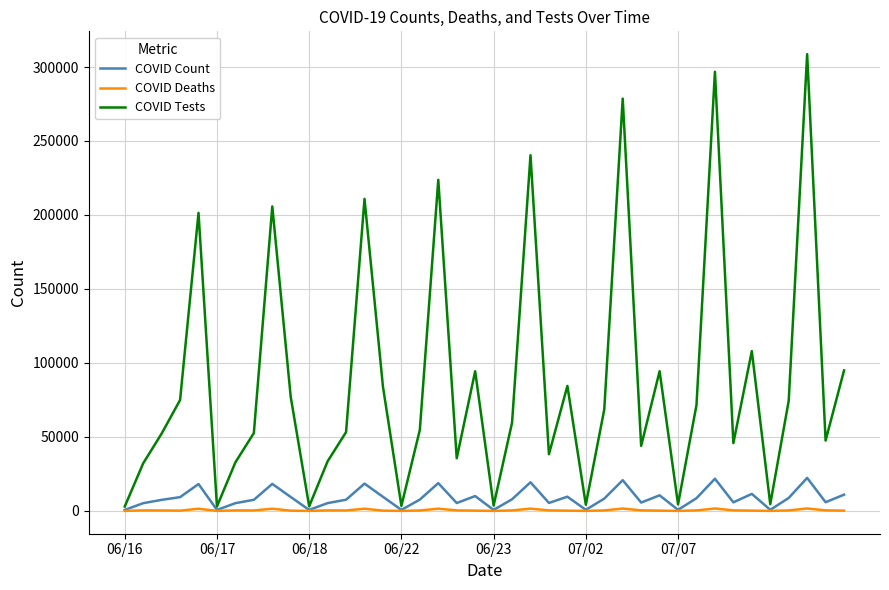

What are all the series names shown in the legend?

COVID Count, COVID Deaths, COVID Tests